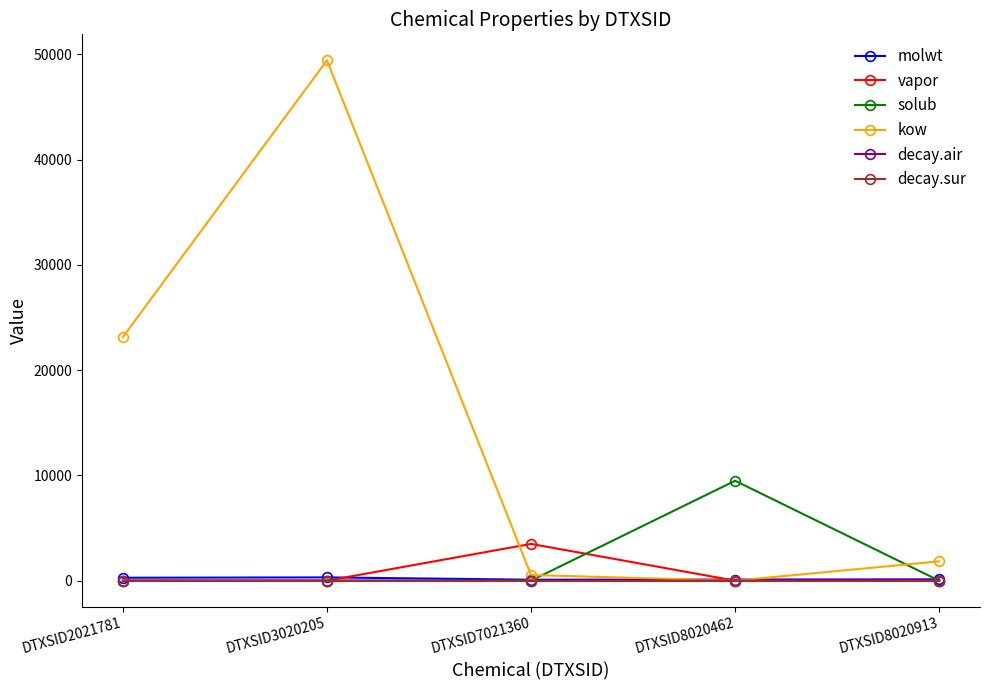

Which series has the widest spread of values?

kow